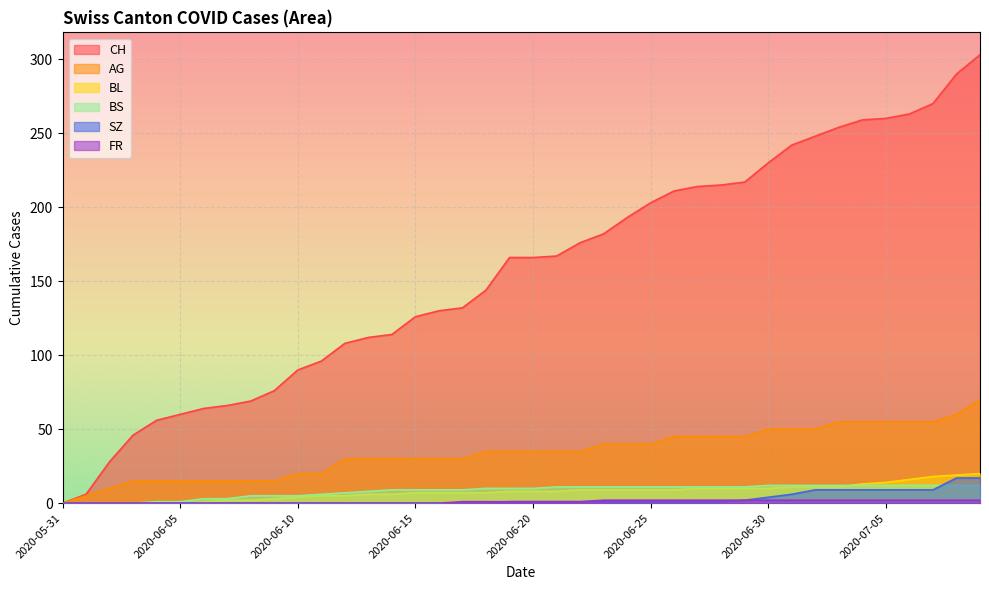

Reading left to right, list all the values displayed in this chart.

CH: 0	6	28	46	56	60	64	66	69	76	90	96	108	112	114	126	130	132	144	166	166	167	176	182	193	203	211	214	215	217	230	242	248	254	259	260	263	270	290	303
AG: 0	5	10	15	15	15	15	15	15	15	20	20	30	30	30	30	30	30	35	35	35	35	35	40	40	40	45	45	45	45	50	50	50	55	55	55	55	55	60	70
BL: 0	0	0	0	0	0	1	2	2	3	4	5	5	6	6	7	7	7	7	8	8	8	9	9	9	9	9	10	10	10	10	11	11	11	13	14	16	18	19	20
BS: 0	0	0	0	1	1	3	3	5	5	5	6	7	8	9	9	9	9	10	10	10	11	11	11	11	11	11	11	11	11	12	12	12	12	12	12	12	12	12	12
SZ: 0	0	0	0	0	0	0	0	0	0	0	0	0	0	0	0	0	0	0	1	1	1	1	1	1	1	1	1	1	2	4	6	9	9	9	9	9	9	17	17
FR: 0	0	0	0	0	0	0	0	0	0	0	0	0	0	0	0	0	1	1	1	1	1	1	2	2	2	2	2	2	2	2	2	2	2	2	2	2	2	2	2